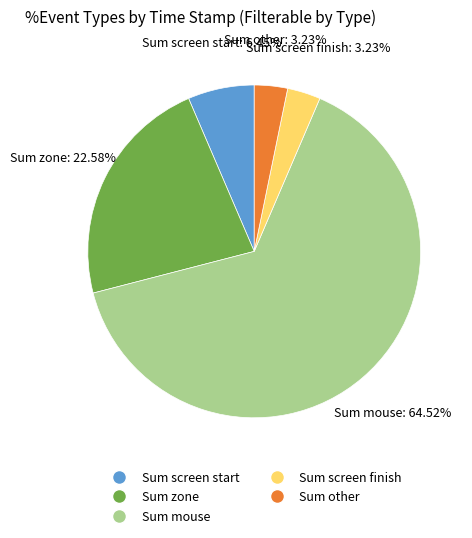

Which slice represents more than half of the pie?

Sum mouse